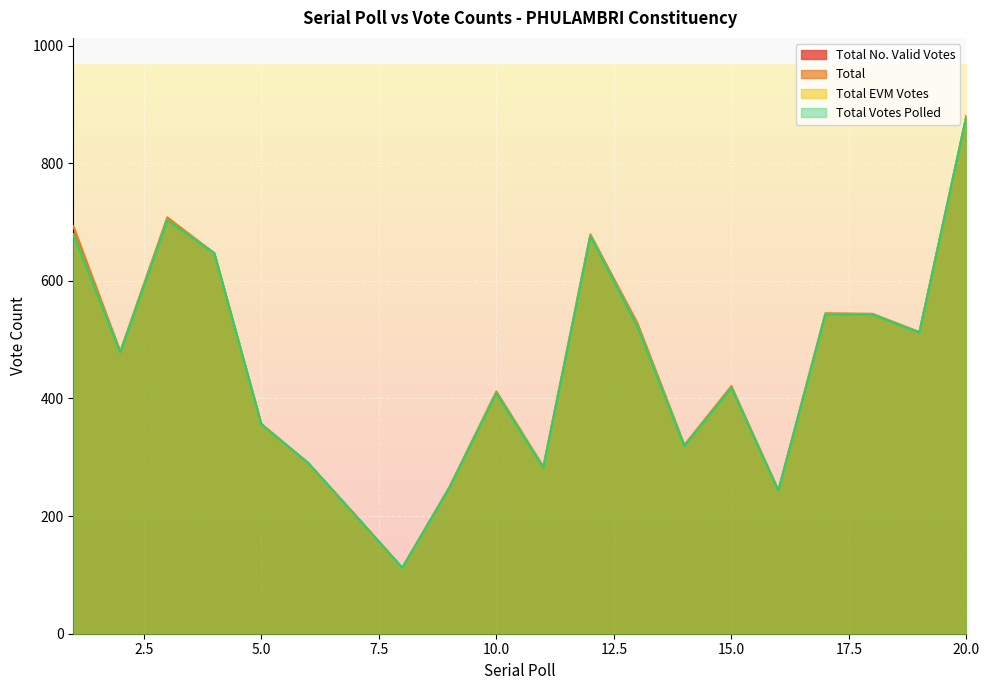

Reading left to right, what are all the values shown in this chart?

Total No. Valid Votes: 1=684	2=478	3=705	4=647	5=356	6=290	7=201	8=112	9=248	10=409	11=282	12=676	13=522	14=319	15=418	16=243	17=543	18=543	19=512	20=880
Total: 1=693	2=480	3=708	4=647	5=357	6=290	7=202	8=112	9=249	10=412	11=284	12=679	13=528	14=321	15=421	16=244	17=545	18=544	19=513	20=881
Total EVM Votes: 1=679	2=478	3=703	4=647	5=356	6=290	7=201	8=112	9=248	10=409	11=282	12=676	13=522	14=319	15=418	16=243	17=543	18=543	19=512	20=880
Total Votes Polled: 1=679	2=478	3=703	4=647	5=356	6=290	7=201	8=112	9=248	10=409	11=282	12=676	13=522	14=319	15=418	16=243	17=543	18=543	19=512	20=880